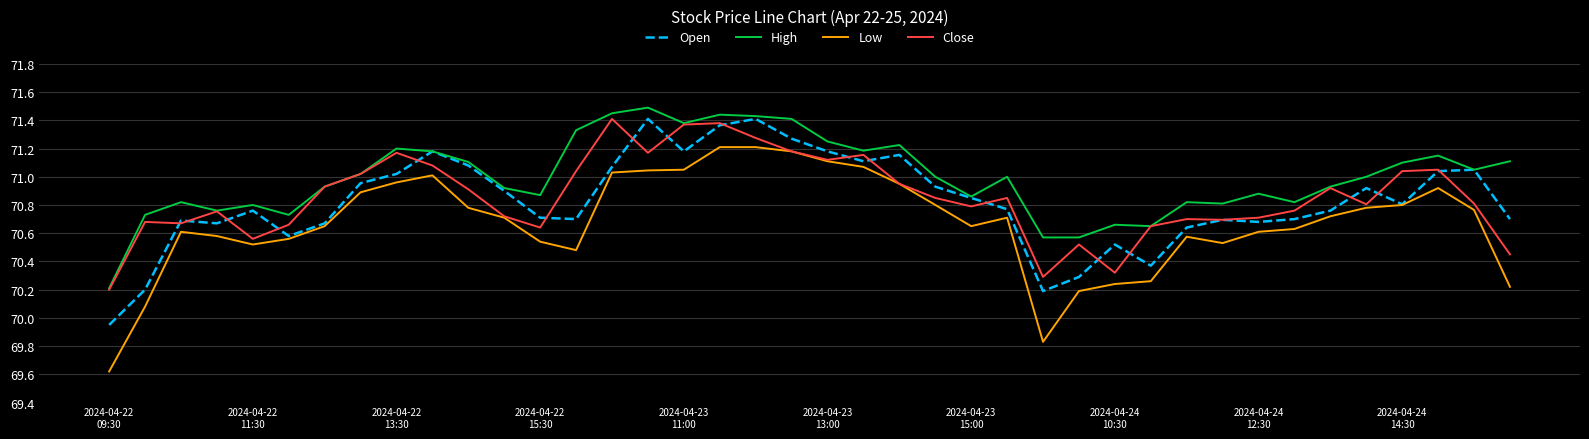

In High, how many points are higher than both neighbors (excluding endpoints)?

11